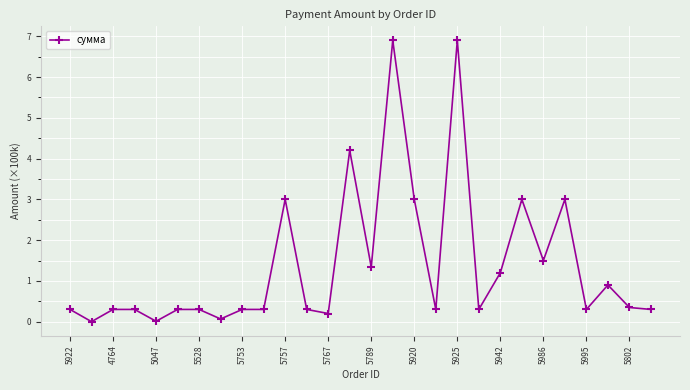

What is the average value?

1.4